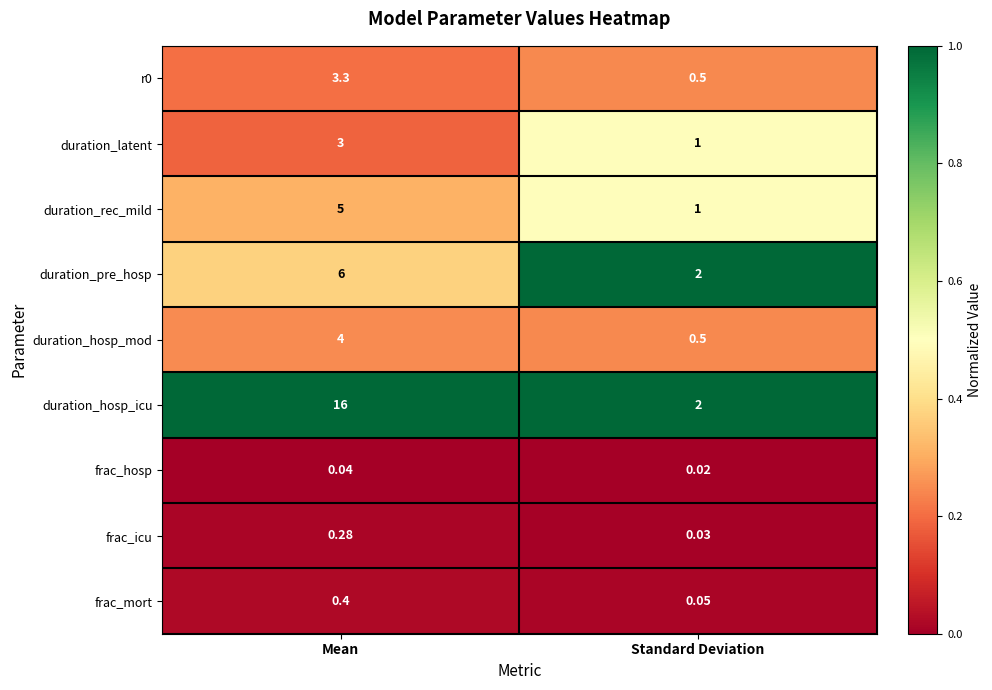

Which series has the largest range (max minus min)?

duration_hosp_icu